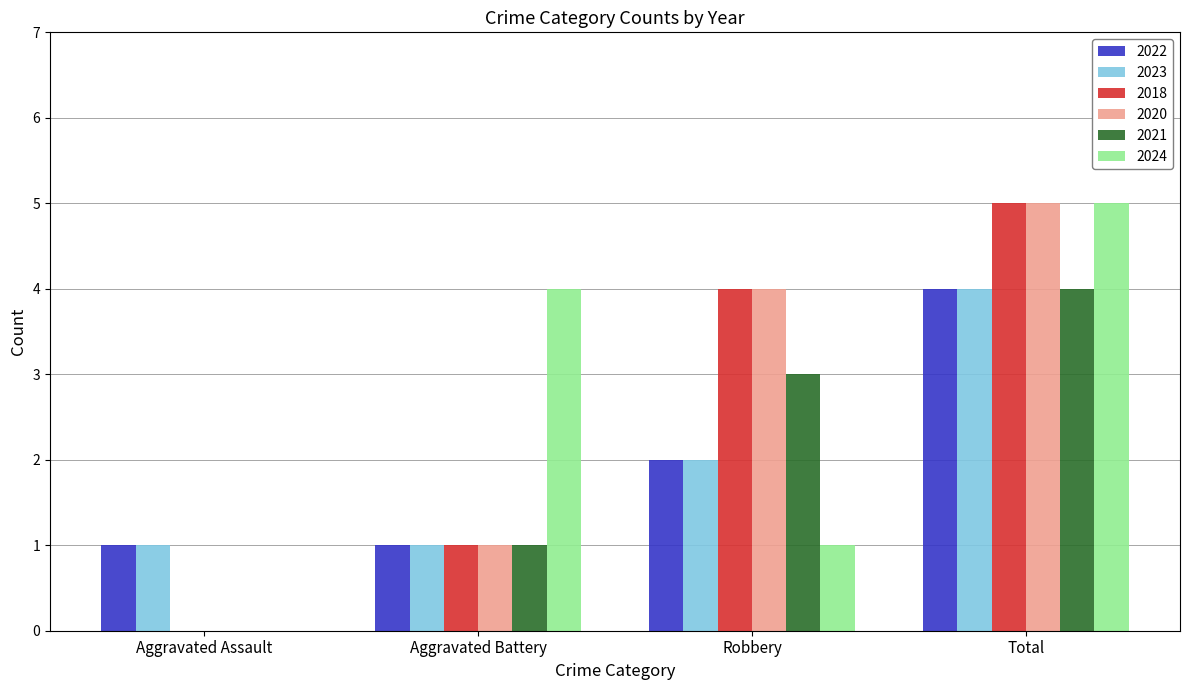

True or false: 2022 has a value of 0 at Aggravated Battery.

False